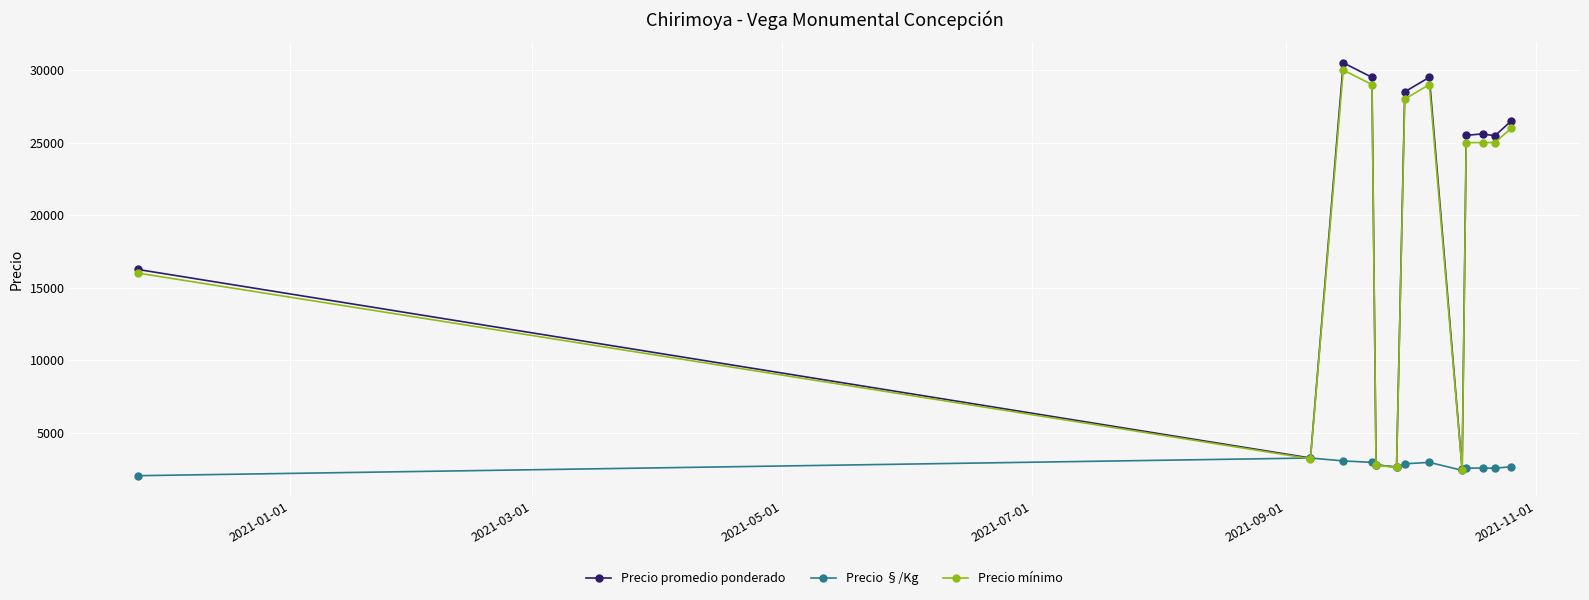

True or false: Precio §/Kg has more than 1 interior local peaks.

True